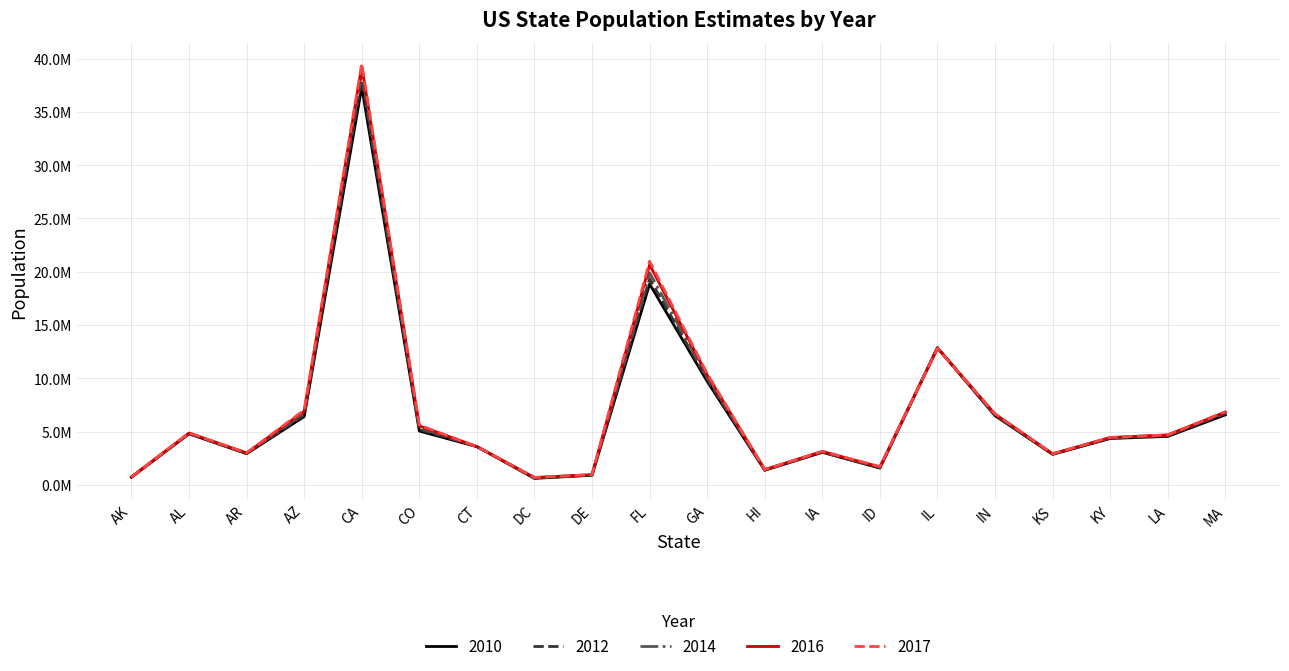

At how many categories does at least one series exceed 19576405?

2